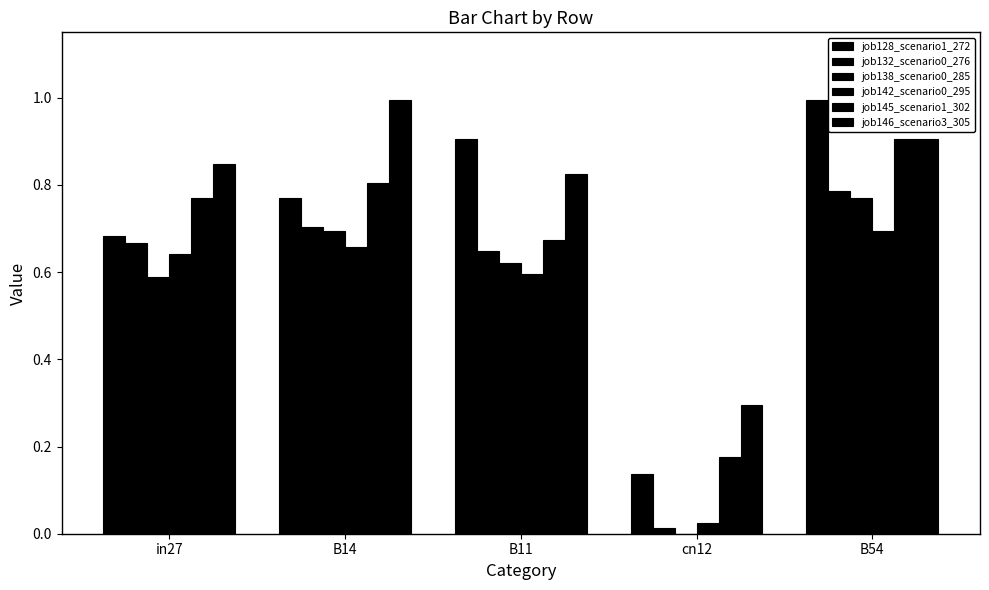

Which series has the widest spread of values?

job128_scenario1_272